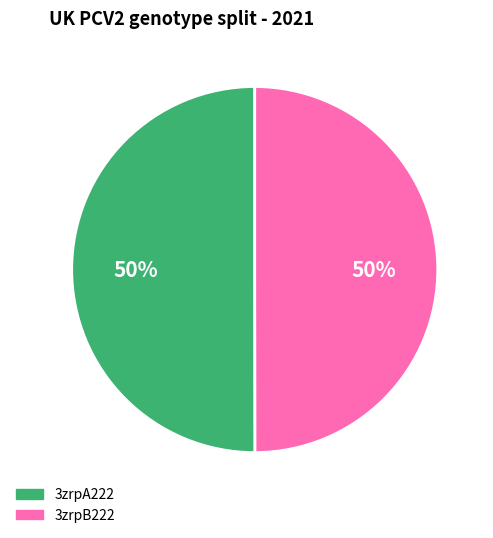

To the nearest percent, what is the average slice percentage?

50%